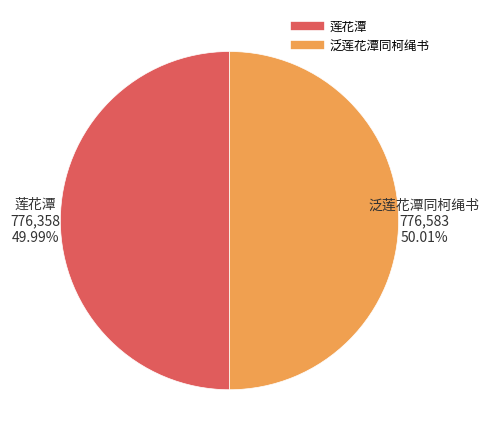

Is there any slice that represents more than half of the pie?

Yes